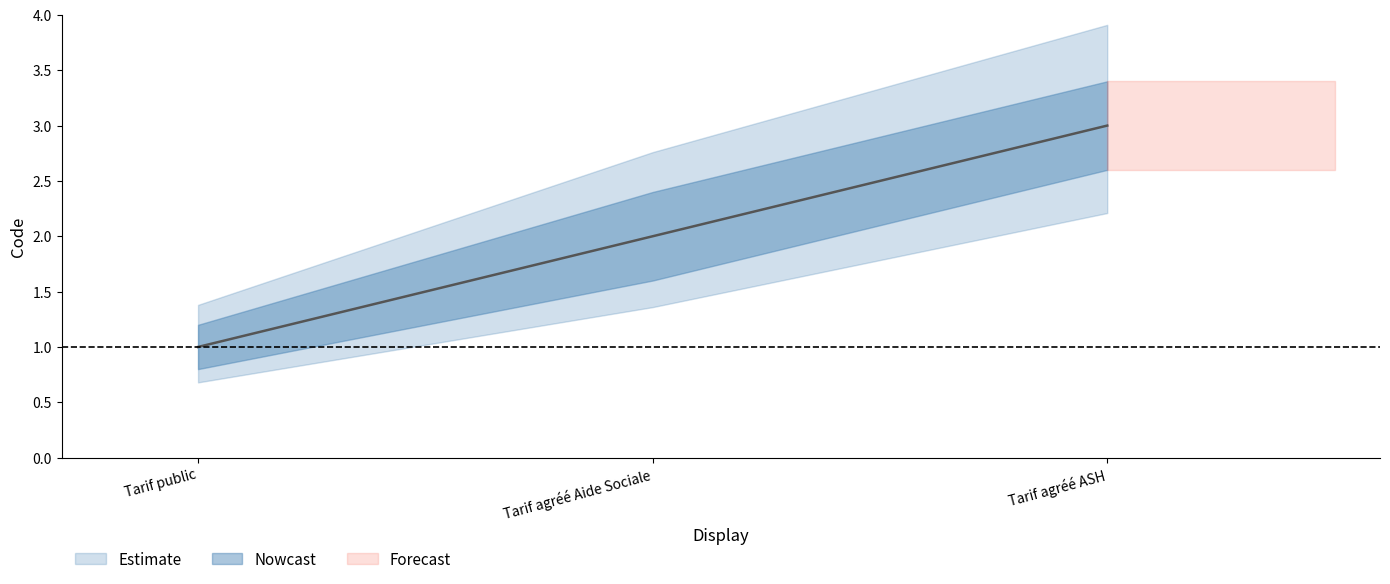

True or false: the data shows 2 at Tarif agréé Aide Sociale.

True